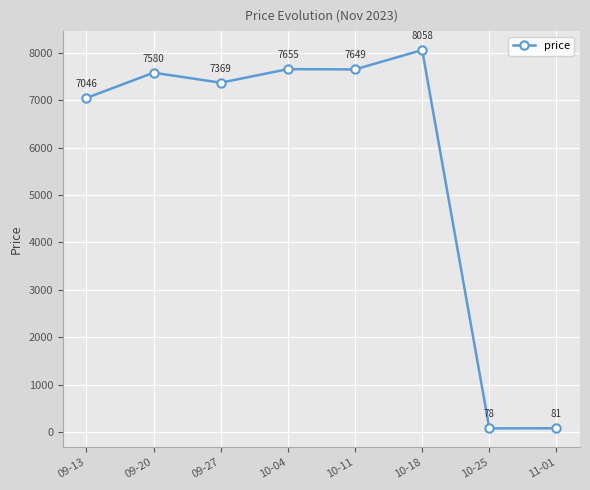

List the labels in order of value, largest first.

10-18, 10-04, 10-11, 09-20, 09-27, 09-13, 11-01, 10-25